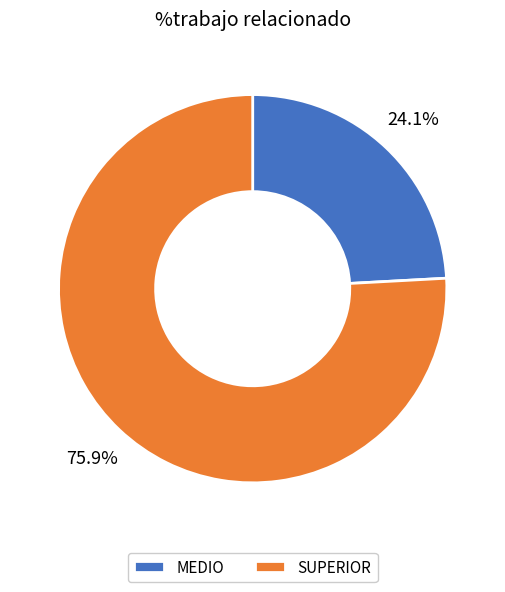

To the nearest percent, what is the difference between the largest and smallest slice percentages?

52%